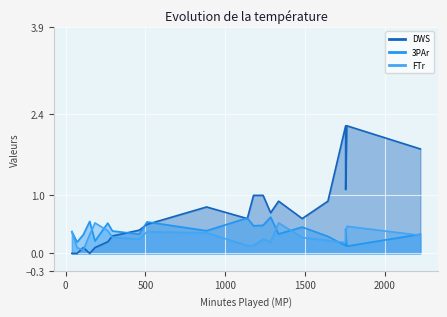

What is the greatest value displayed?

2.2